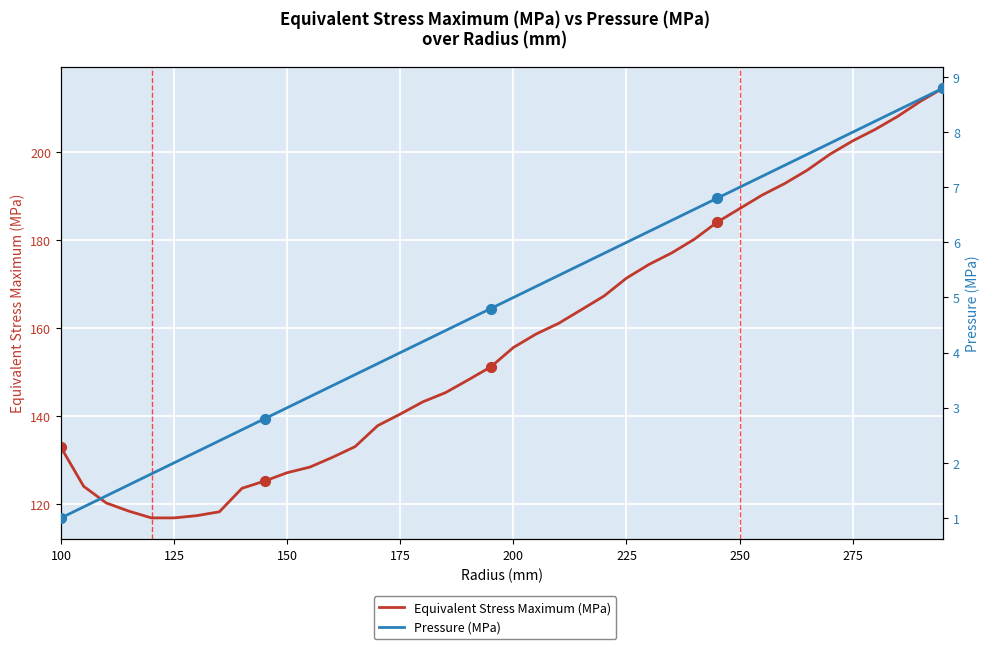

What are all the series names shown in the legend?

Equivalent Stress Maximum (MPa), Pressure (MPa)